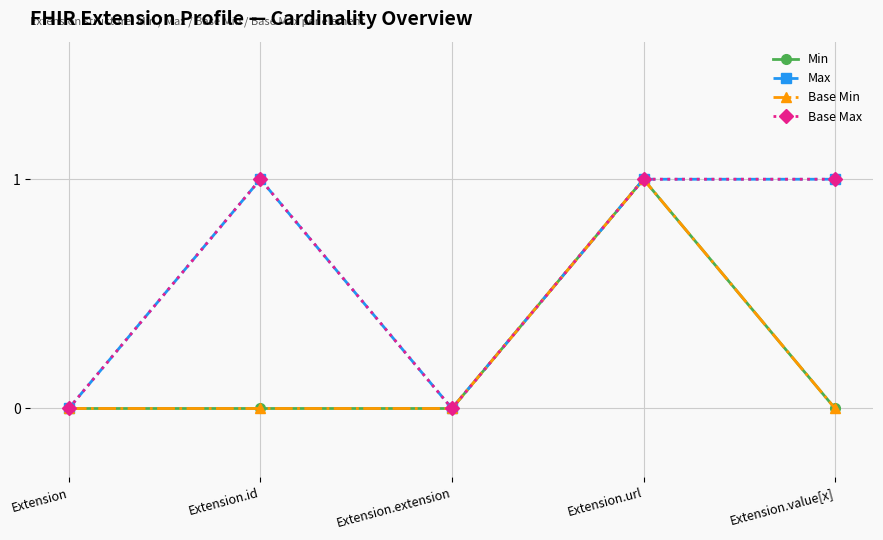

Is it true that Min equals 1 at Extension.url?

True